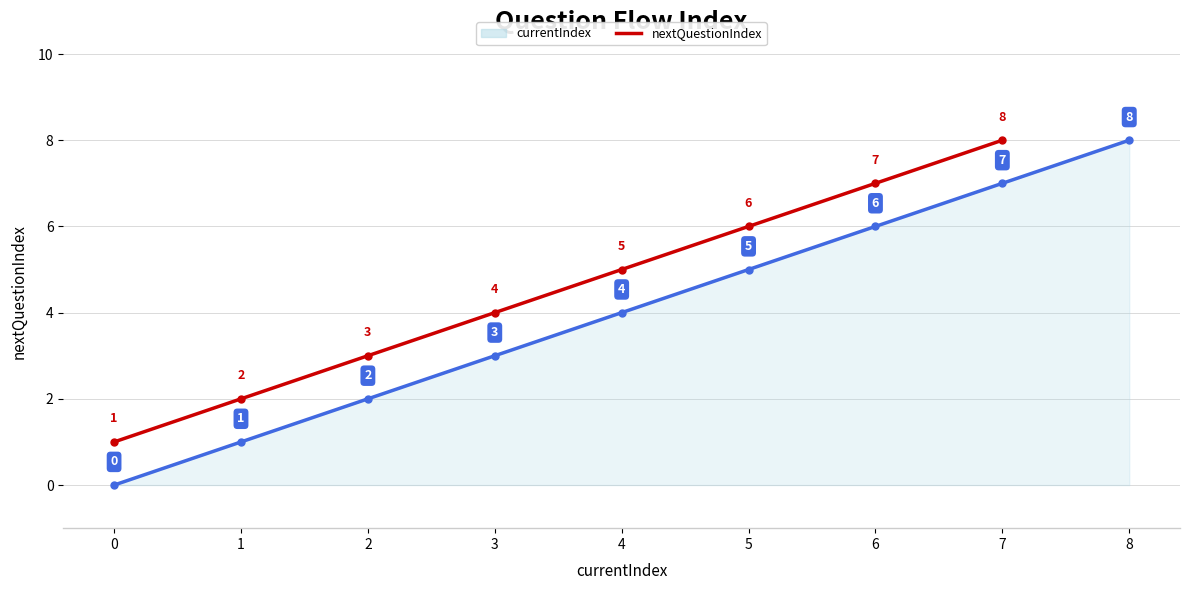

Count the values in the range 2 to 6.

5